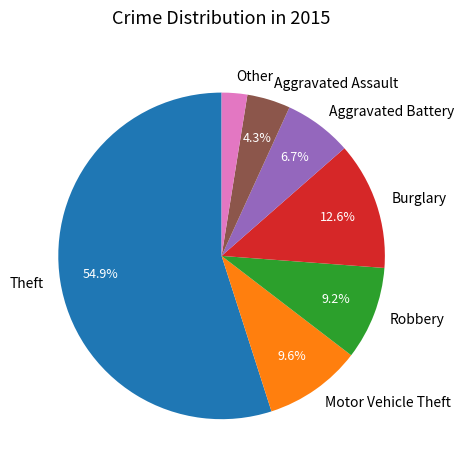

To the nearest percent, what portion does Robbery represent?

9%